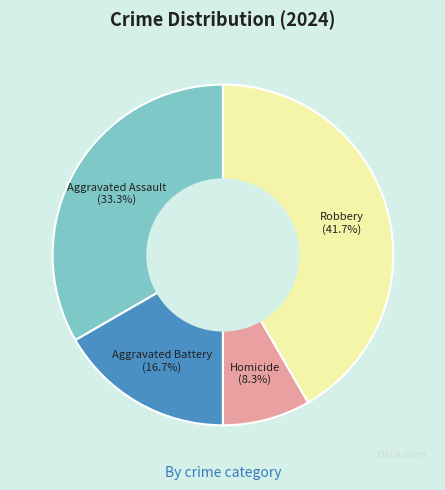

Count the number of slices in the pie.

4